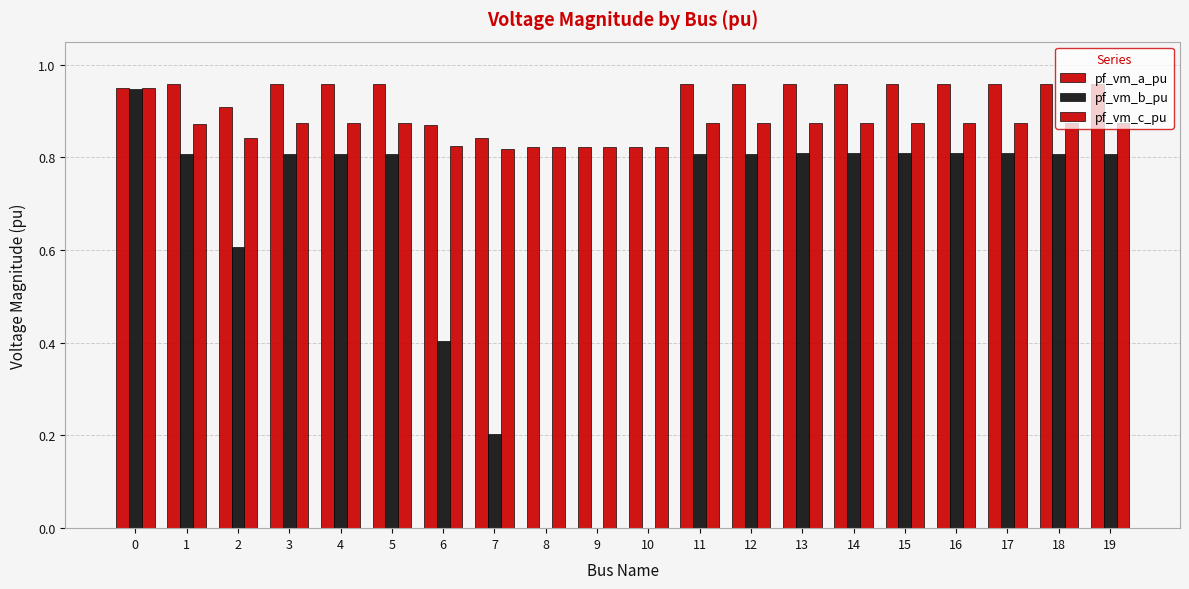

Reading left to right, extract all data points from this chart.

pf_vm_a_pu: 1.0	1.0	0.9	1.0	1.0	1.0	0.9	0.8	0.8	0.8	0.8	1.0	1.0	1.0	1.0	1.0	1.0	1.0	1.0	1.0
pf_vm_b_pu: 0.9	0.8	0.6	0.8	0.8	0.8	0.4	0.2	0.0	0.0	0.0	0.8	0.8	0.8	0.8	0.8	0.8	0.8	0.8	0.8
pf_vm_c_pu: 0.9	0.9	0.8	0.9	0.9	0.9	0.8	0.8	0.8	0.8	0.8	0.9	0.9	0.9	0.9	0.9	0.9	0.9	0.9	0.9